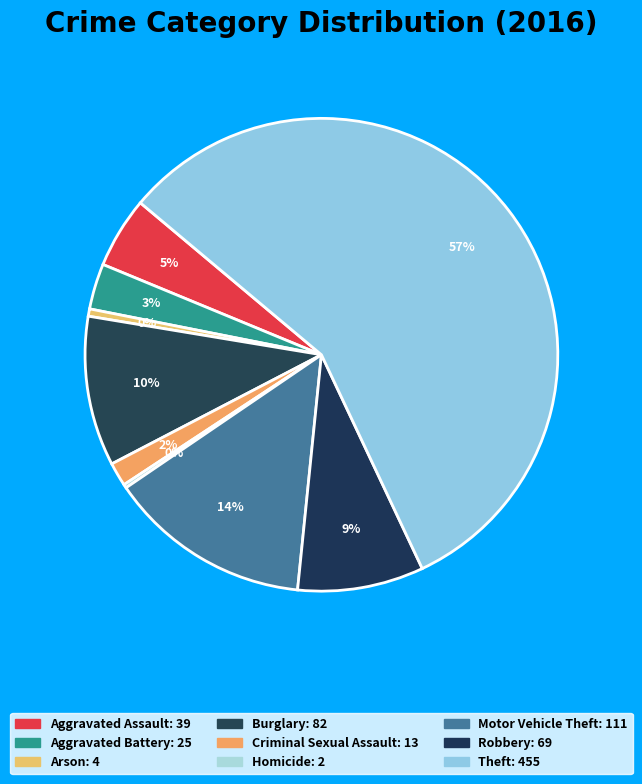

Is there any slice that represents more than half of the pie?

Yes